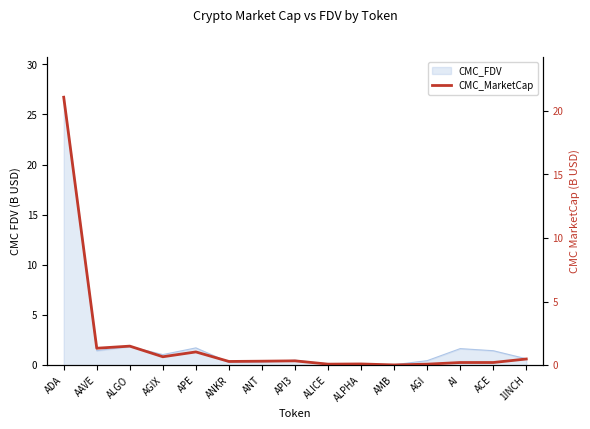

At which category does the data reach its first local valley?

AAVE